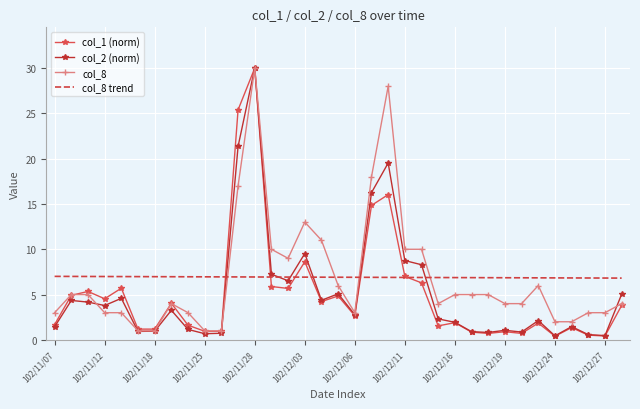

What are all the series names shown in the legend?

col_1 (norm), col_2 (norm), col_8, col_8 trend